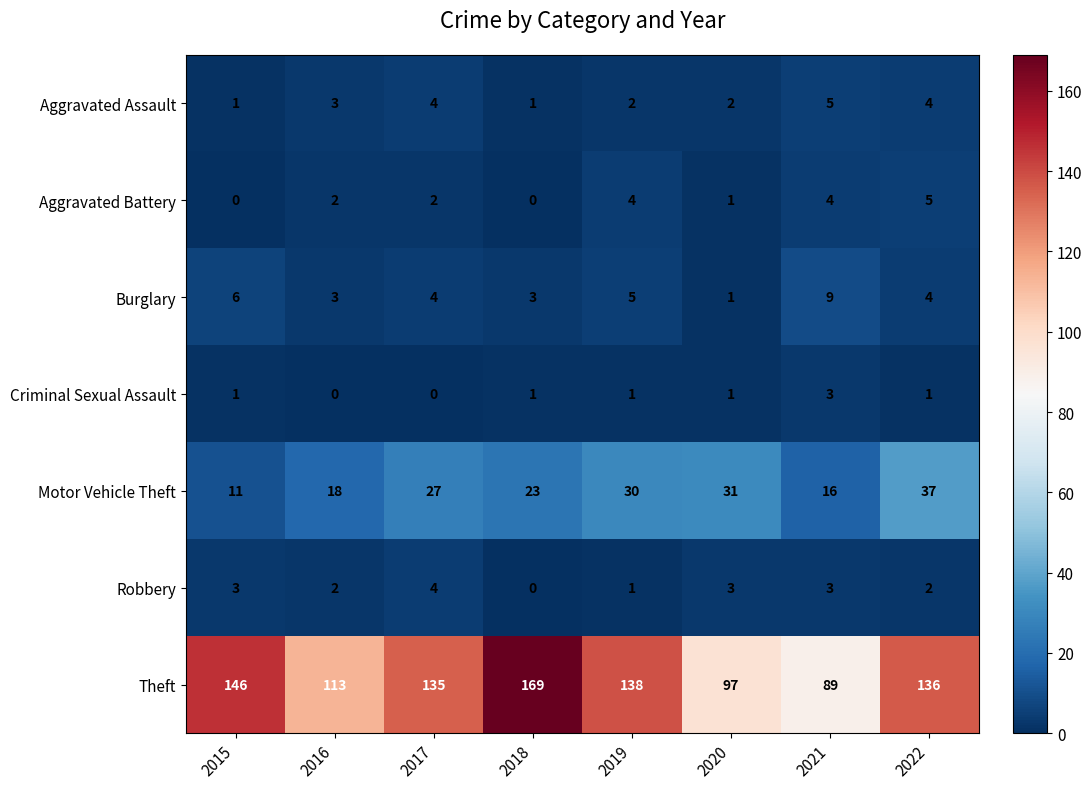

At how many categories does at least one series exceed 24?

8